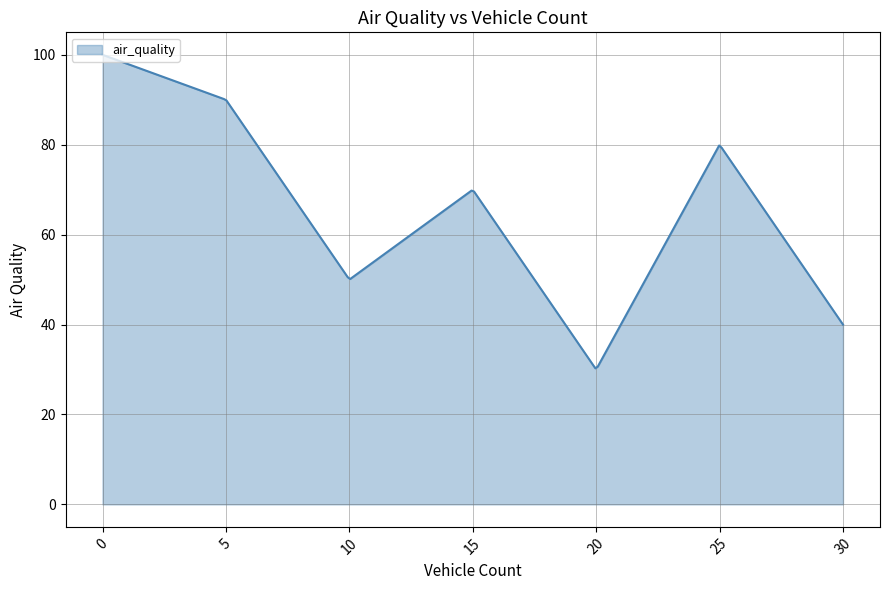

What is the difference between the maximum and minimum values?

69.7